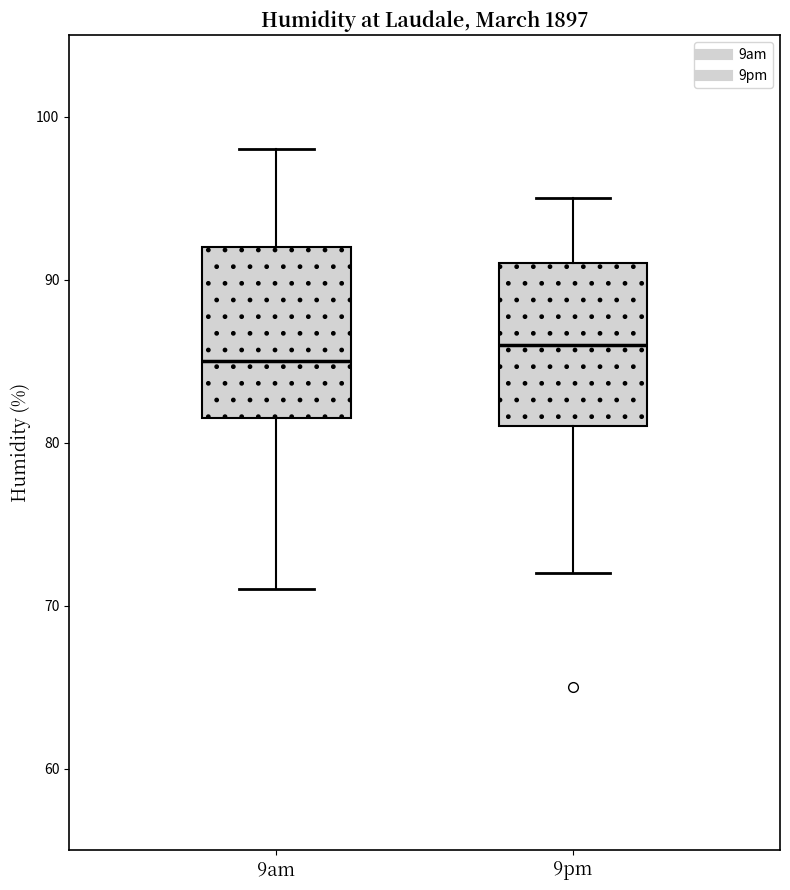

Where does the median line of the box for 9am sit on the y-axis? The values are not printed on the chart, so give them approximately, as read against the axis.

85